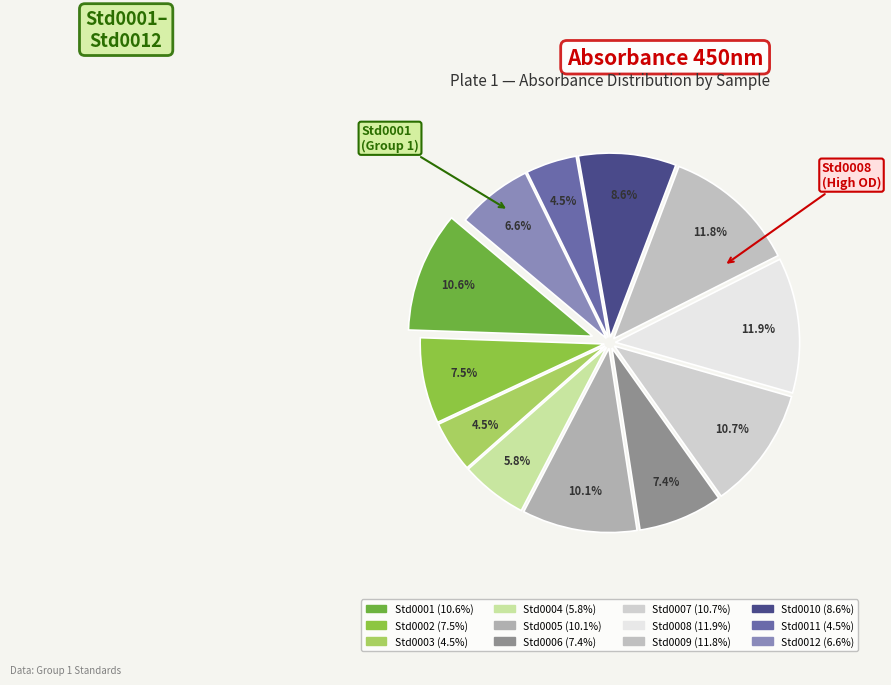

Is it true that Std0003 is 17% of the pie?

False